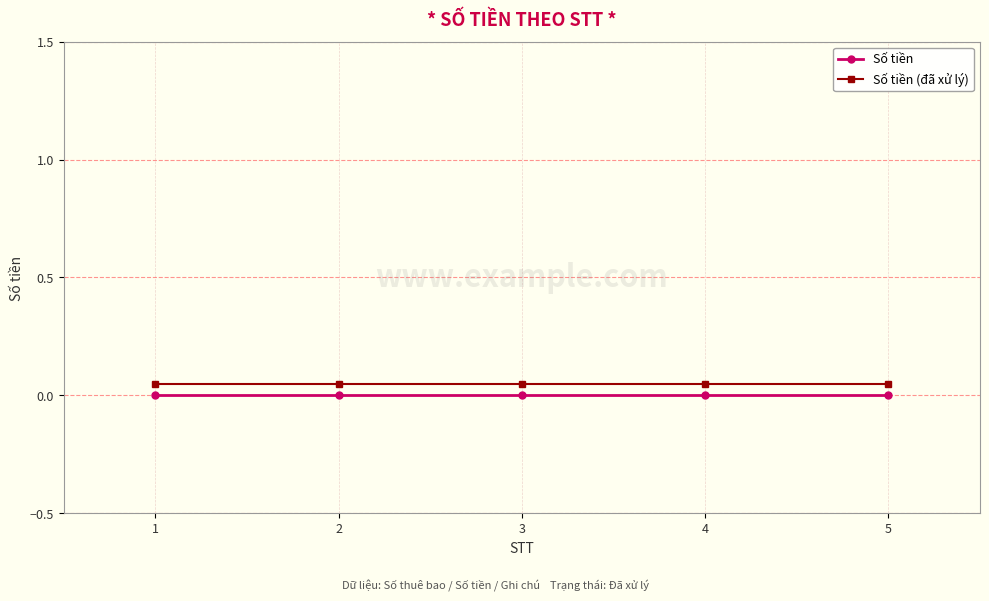

Is the value of Số tiền (đã xử lý) at 5 greater than the value of Số tiền at 3?

Yes